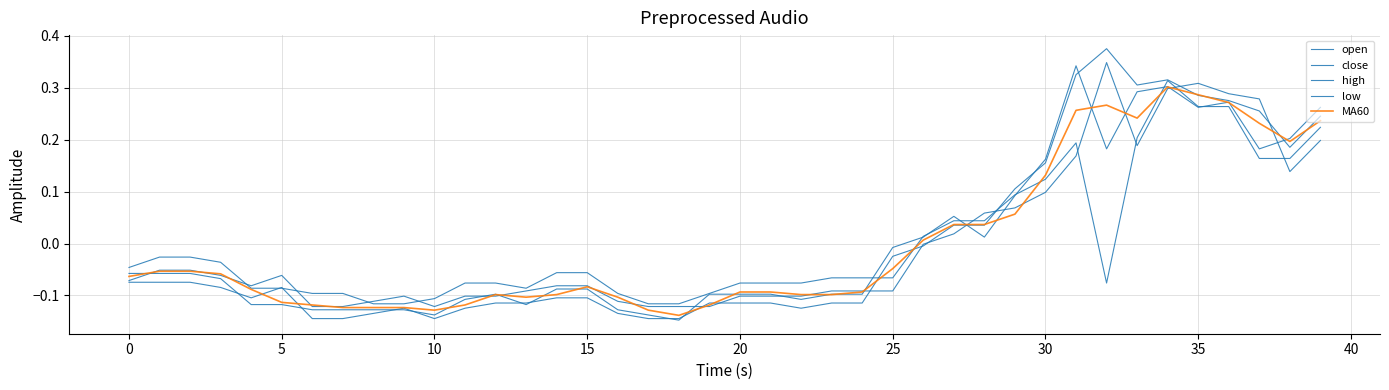

Reading right to left, what are all the values shown in this chart?

open: 0.2	0.1	0.3	0.3	0.3	0.3	0.2	0.3	0.2	0.1	0.1	0.1	0.0	-0.0	-0.1	-0.1	-0.1	-0.1	-0.1	-0.1	-0.1	-0.1	-0.1	-0.1	-0.1	-0.1	-0.1	-0.1	-0.1	-0.1	-0.1	-0.1	-0.1	-0.1	-0.1	-0.1	-0.1	-0.1	-0.1	-0.1
close: 0.3	0.2	0.2	0.3	0.3	0.3	0.3	0.2	0.3	0.2	0.1	0.0	0.1	0.0	-0.0	-0.1	-0.1	-0.1	-0.1	-0.1	-0.1	-0.1	-0.1	-0.1	-0.1	-0.1	-0.1	-0.1	-0.1	-0.1	-0.1	-0.1	-0.1	-0.1	-0.1	-0.1	-0.1	-0.1	-0.1	-0.1
high: 0.2	0.2	0.3	0.3	0.3	0.3	0.3	0.4	0.3	0.2	0.1	0.0	0.0	-0.0	-0.0	-0.1	-0.1	-0.1	-0.1	-0.1	-0.1	-0.1	-0.1	-0.1	-0.1	-0.1	-0.1	-0.1	-0.1	-0.1	-0.1	-0.1	-0.1	-0.1	-0.1	-0.1	-0.1	-0.1	-0.1	-0.1
low: 0.2	0.2	0.2	0.3	0.3	0.3	0.2	-0.1	0.2	0.1	0.1	0.0	0.0	0.0	-0.1	-0.1	-0.1	-0.1	-0.1	-0.1	-0.1	-0.1	-0.1	-0.1	-0.1	-0.1	-0.1	-0.1	-0.1	-0.1	-0.1	-0.1	-0.1	-0.1	-0.1	-0.1	-0.0	-0.0	-0.0	-0.0
MA60: 0.2	0.2	0.2	0.3	0.3	0.3	0.2	0.3	0.3	0.1	0.1	0.0	0.0	0.0	-0.0	-0.1	-0.1	-0.1	-0.1	-0.1	-0.1	-0.1	-0.1	-0.1	-0.1	-0.1	-0.1	-0.1	-0.1	-0.1	-0.1	-0.1	-0.1	-0.1	-0.1	-0.1	-0.1	-0.1	-0.1	-0.1